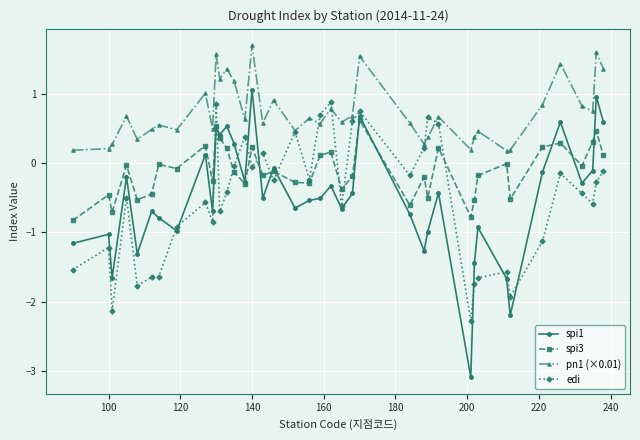

At how many categories does at least one series exceed -2?

40